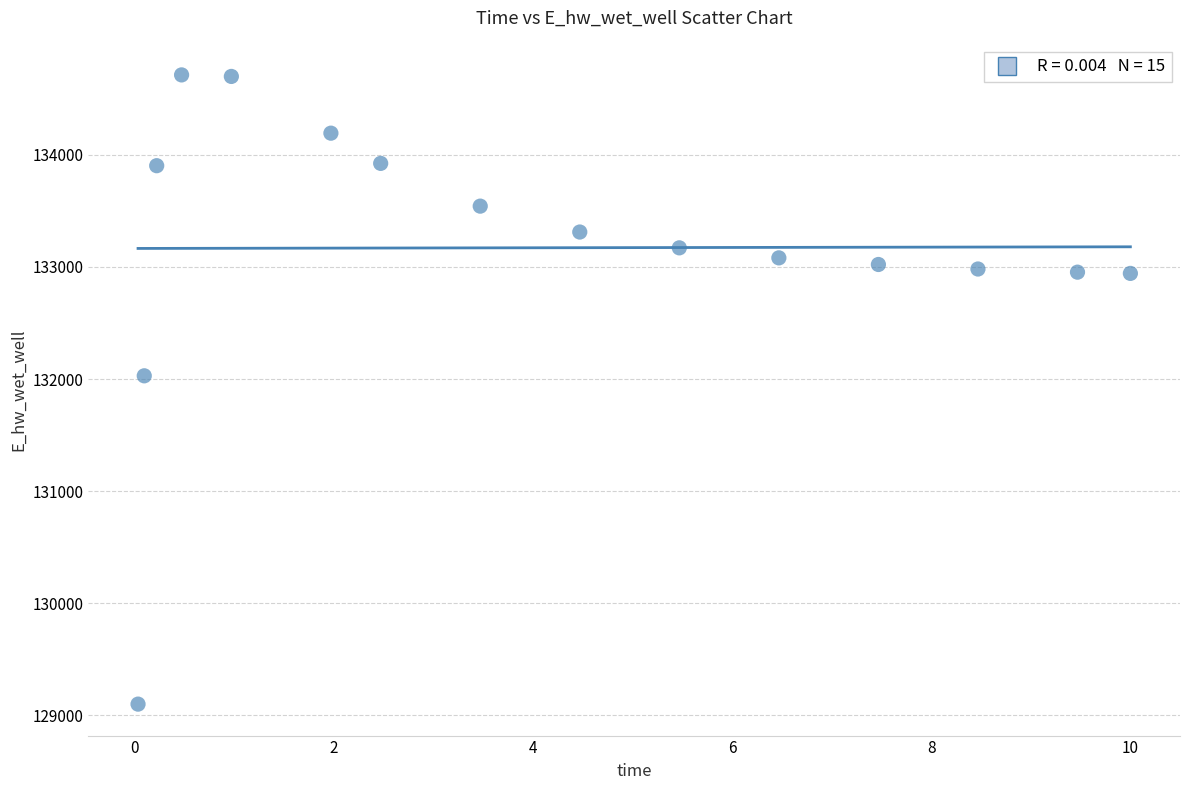

What Y value in the scatter plot is closest to 131906?

132028.6